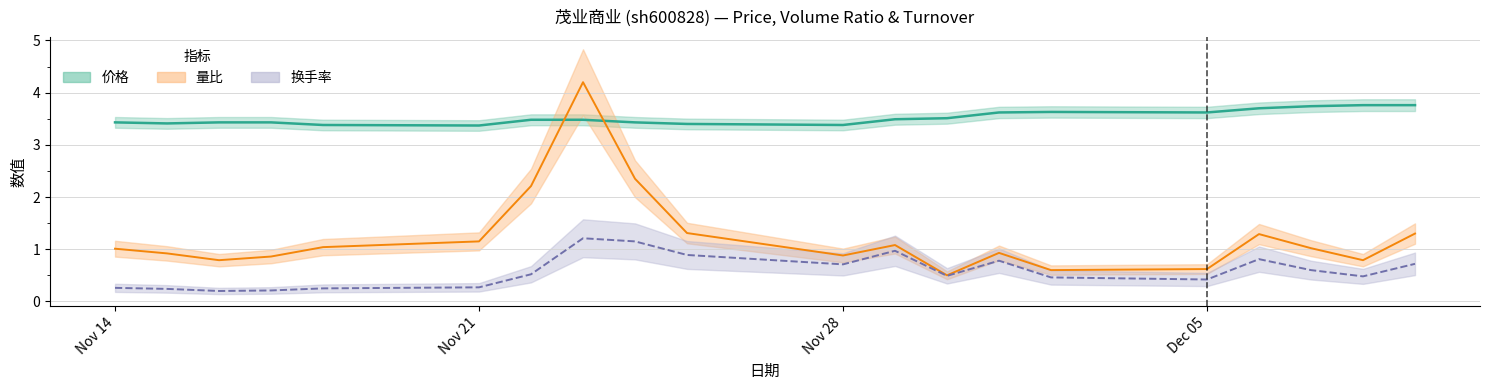

What are all the series names shown in the legend?

价格, 量比, 换手率